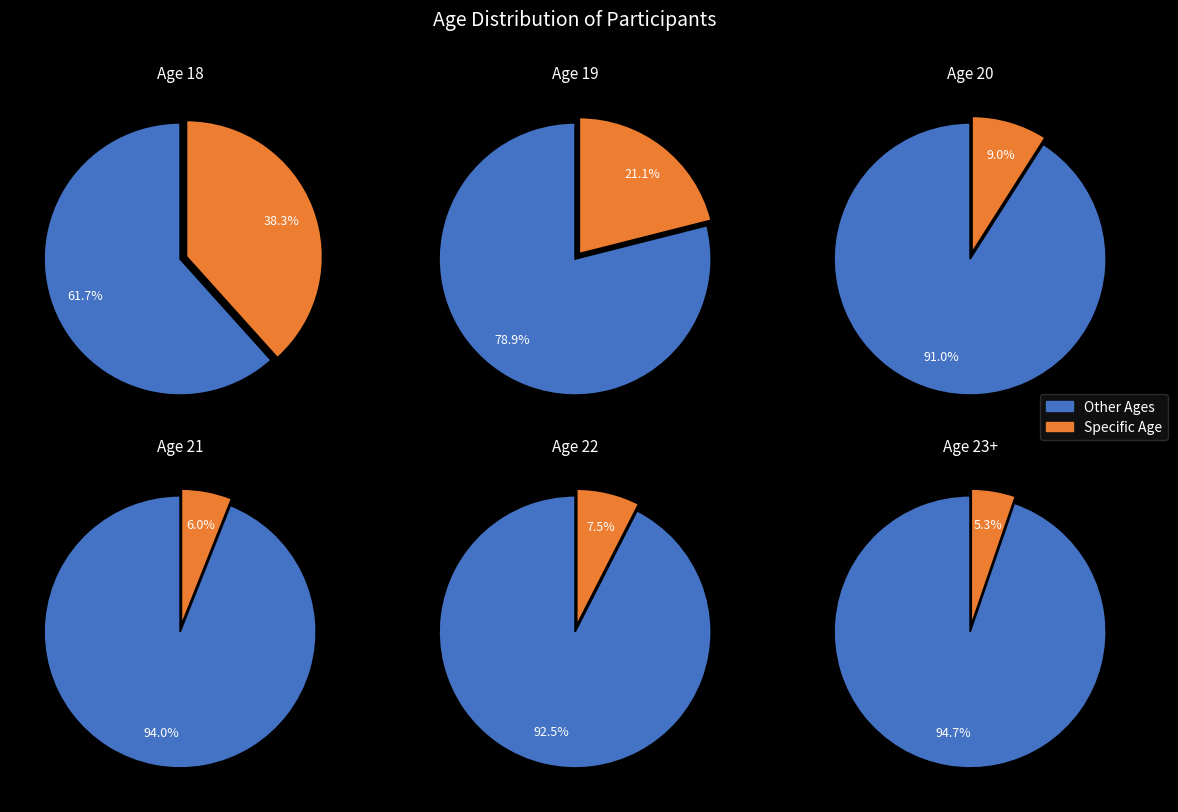

To the nearest percent, what percentage of the pie is 21?

6%